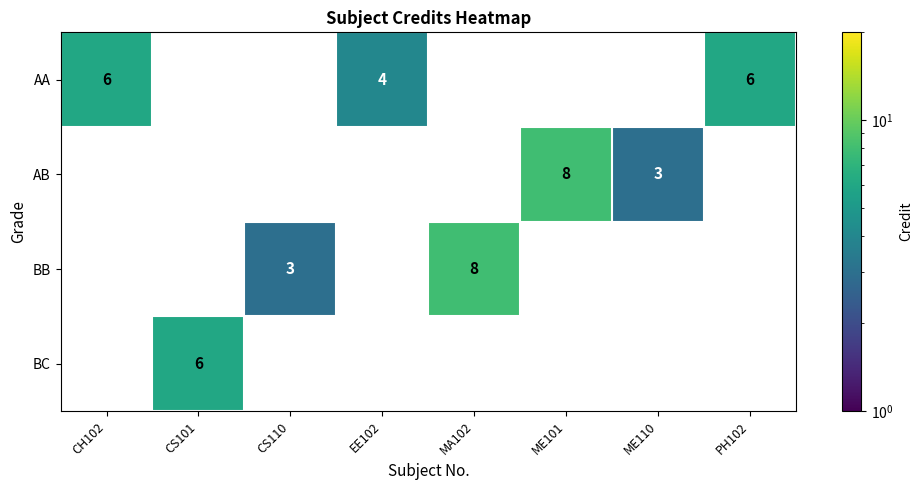

At how many categories does at least one series exceed 5?

5